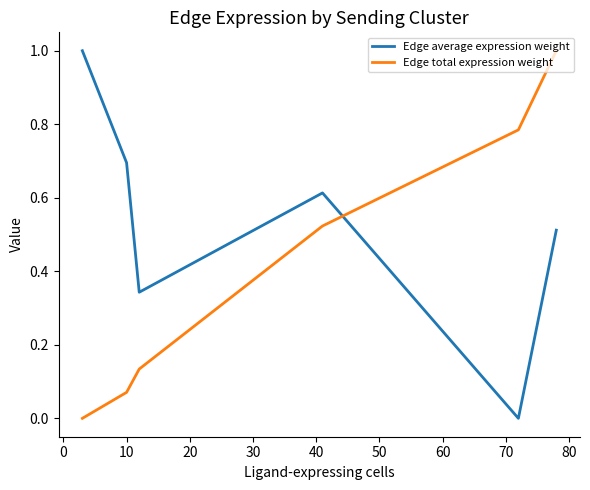

How many intersections are there between Edge average expression weight and Edge total expression weight?

1